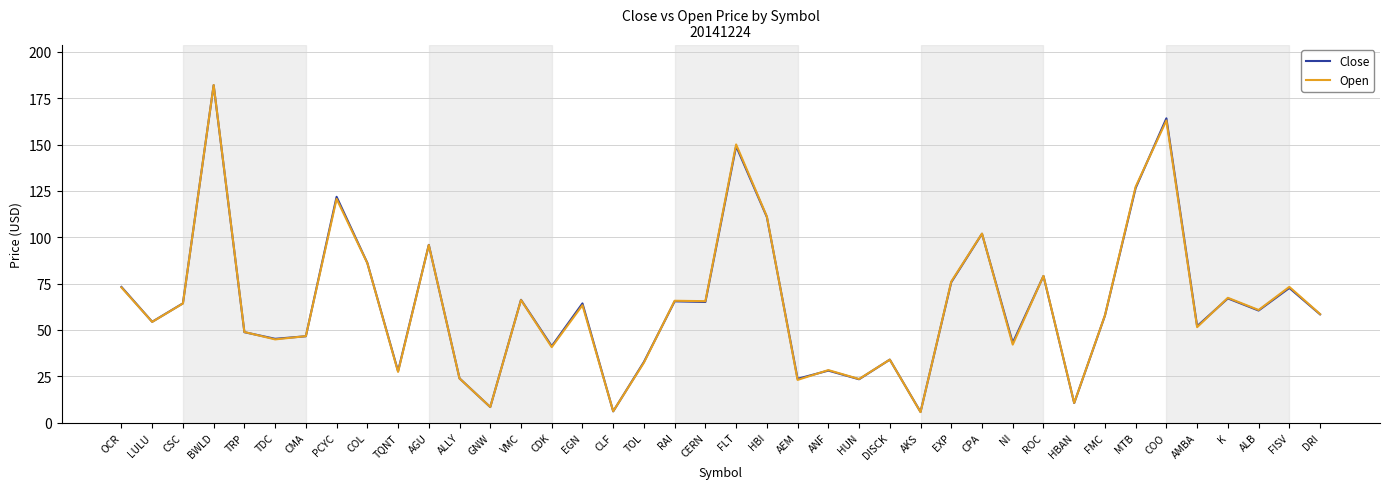

What is the approximate value of Open at VMC?

66.1